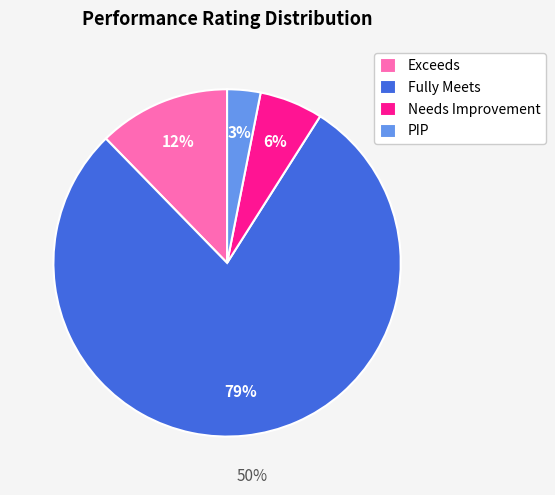

Is it true that Needs Improvement is 6% of the pie?

True